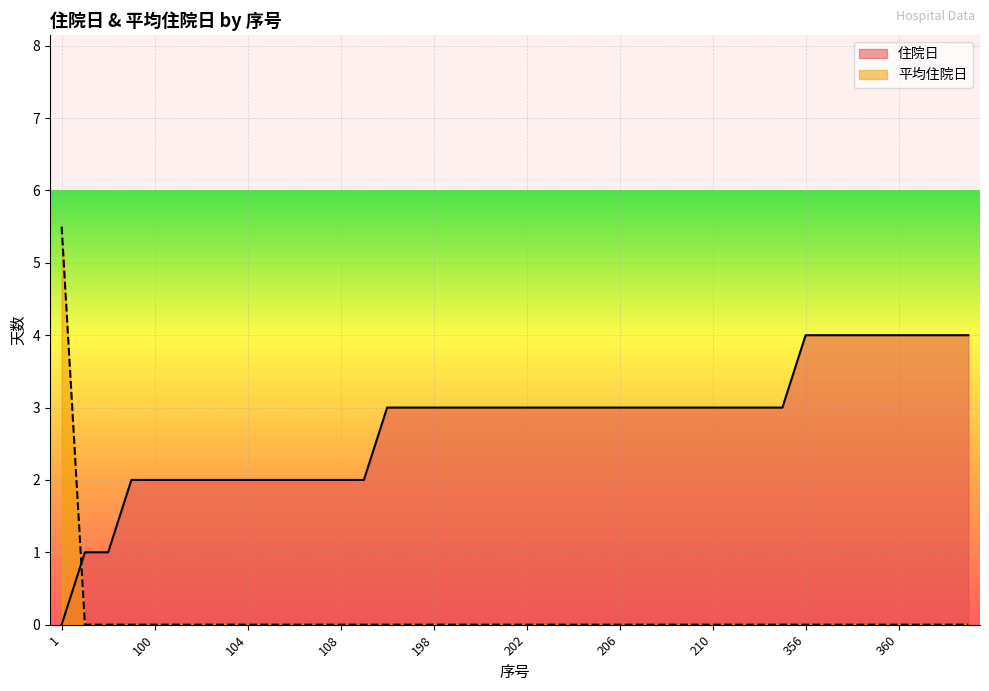

After their last crossing, which series has the higher values: 平均住院日 or 住院日?

住院日